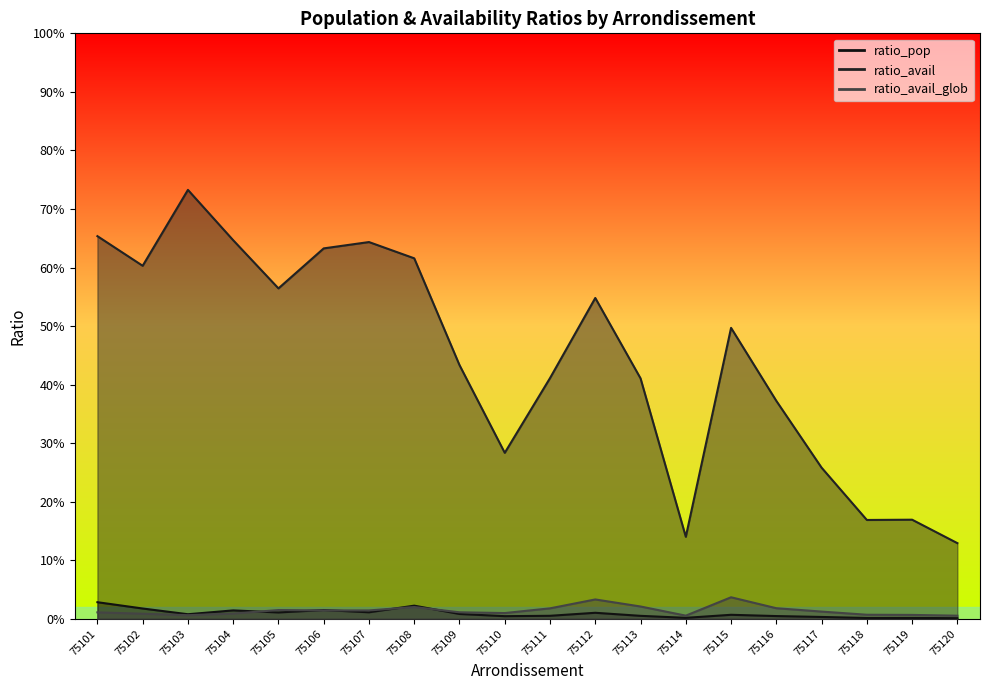

At which category does ratio_avail_glob reach its first local valley?

75103